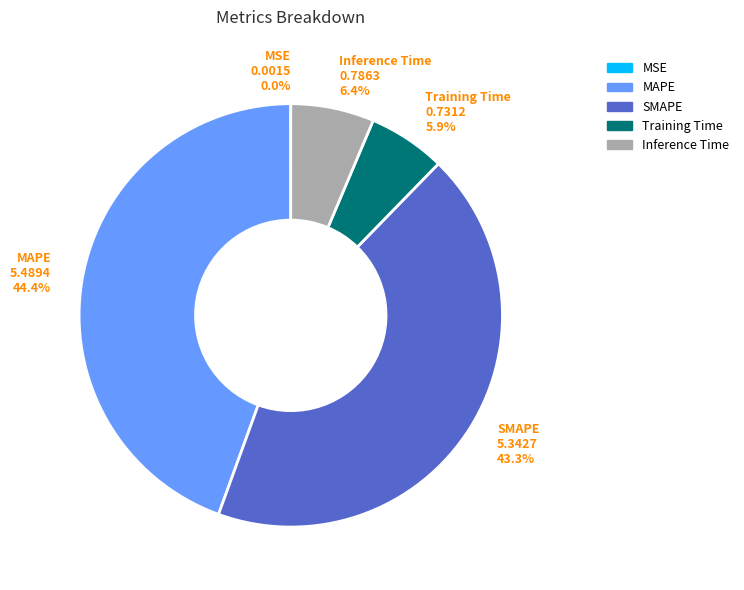

What is the largest slice in the pie chart?

MAPE